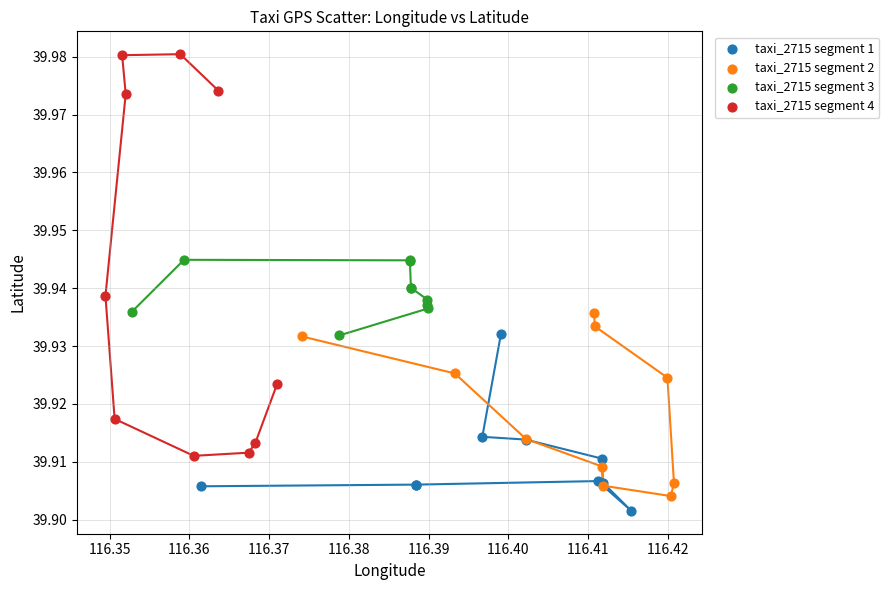

Which series contains the highest Y value?

taxi_2715 segment 4